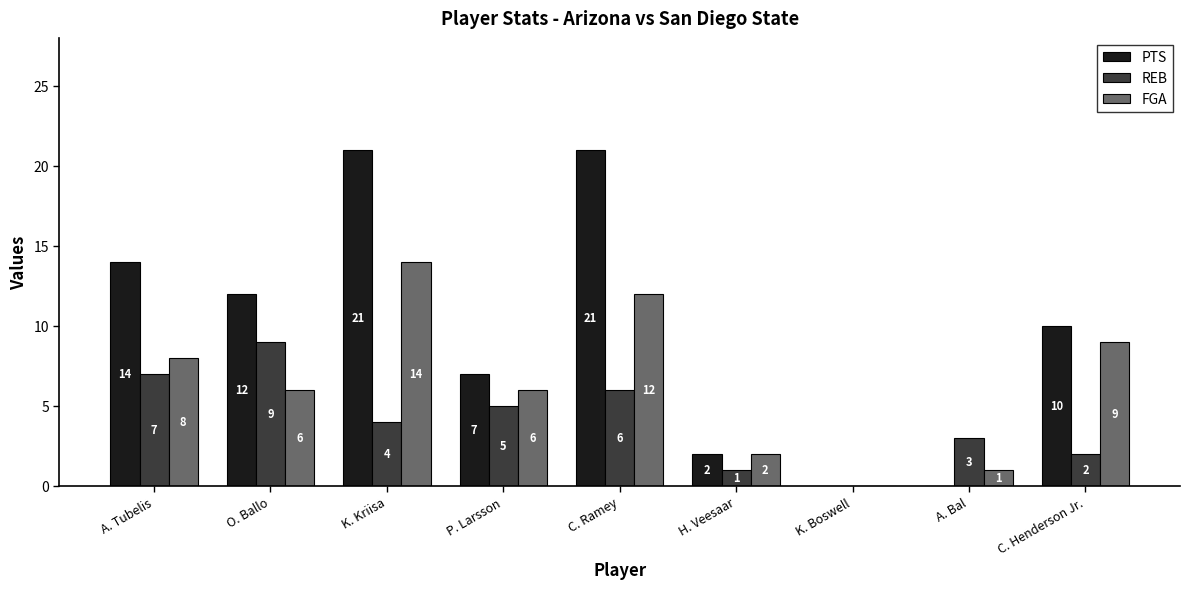

The value of FGA at A. Bal is 1. True or false?

True